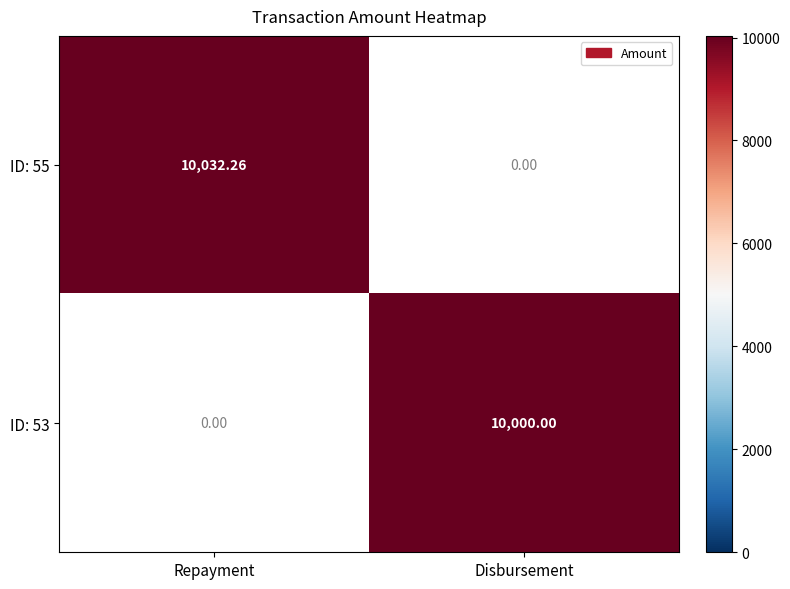

Which series has the largest total across all categories?

ID: 55